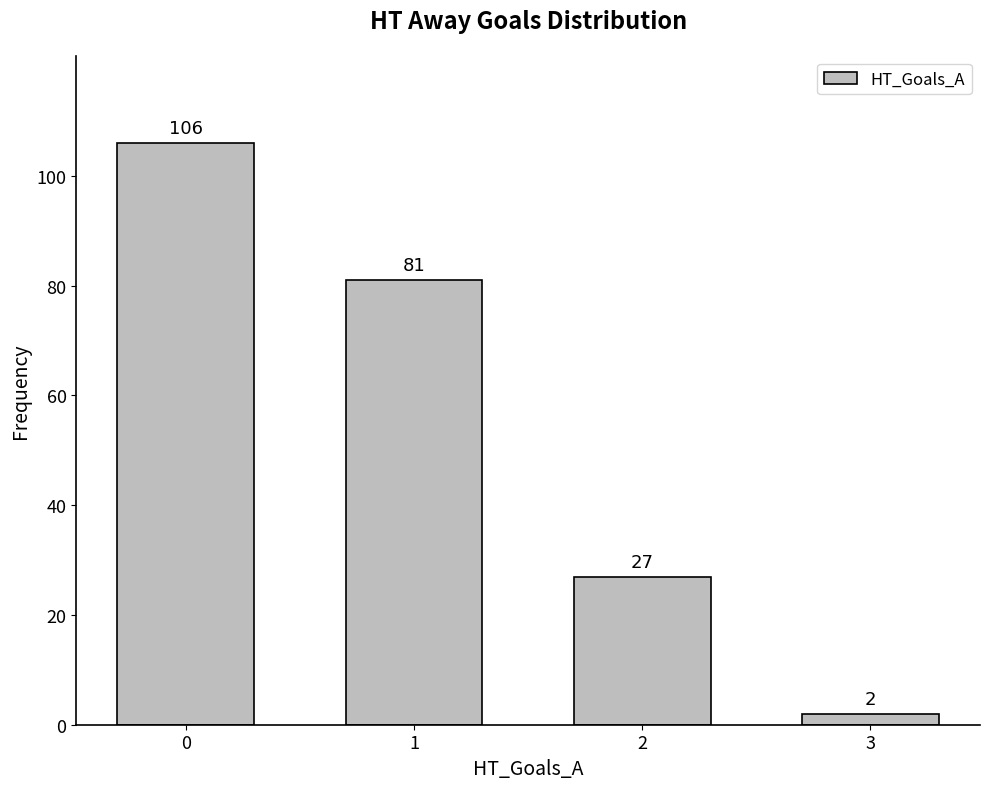

Between 3 and 2, which is larger?

2